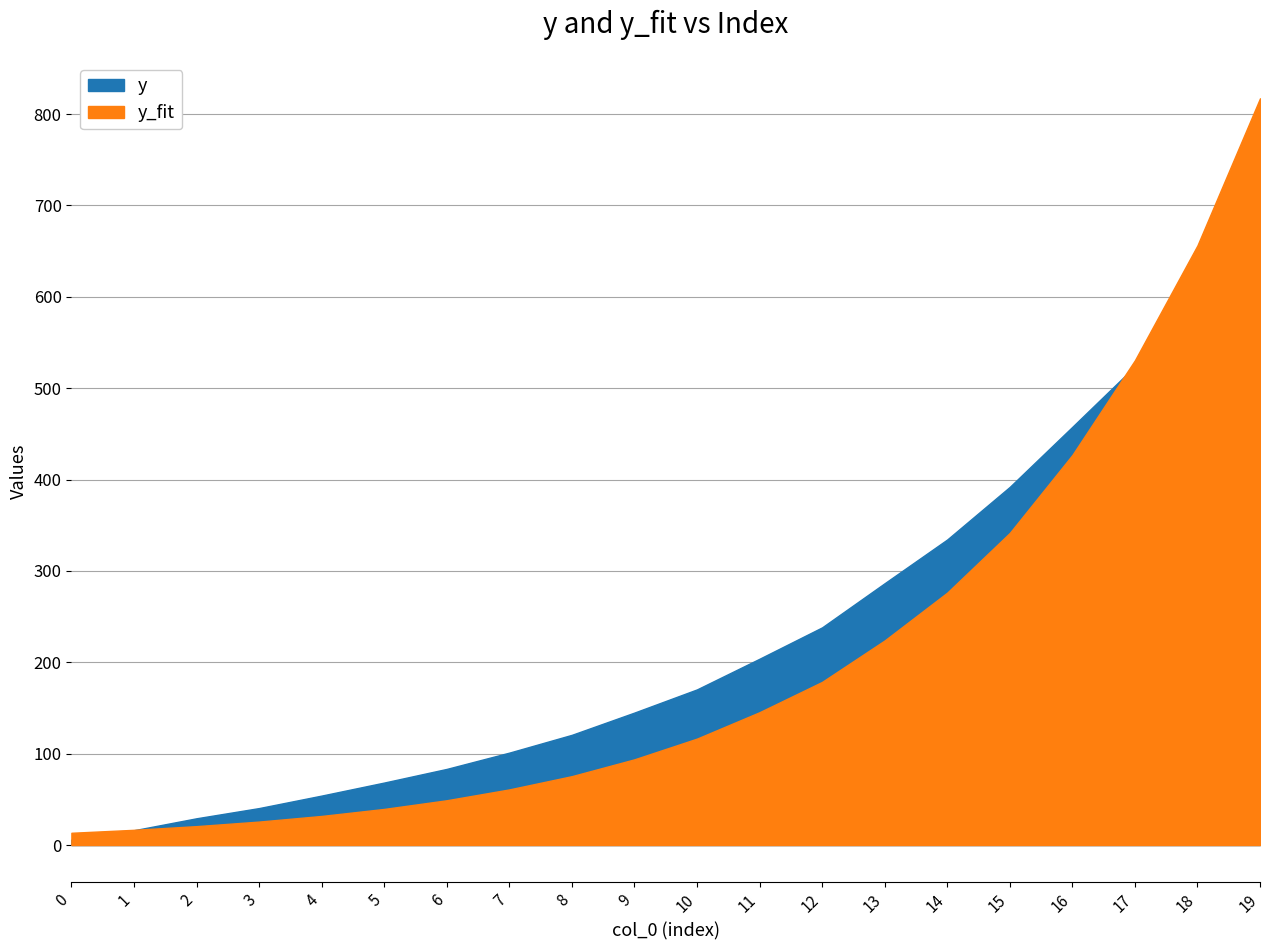

What are all the series names shown in the legend?

y, y_fit